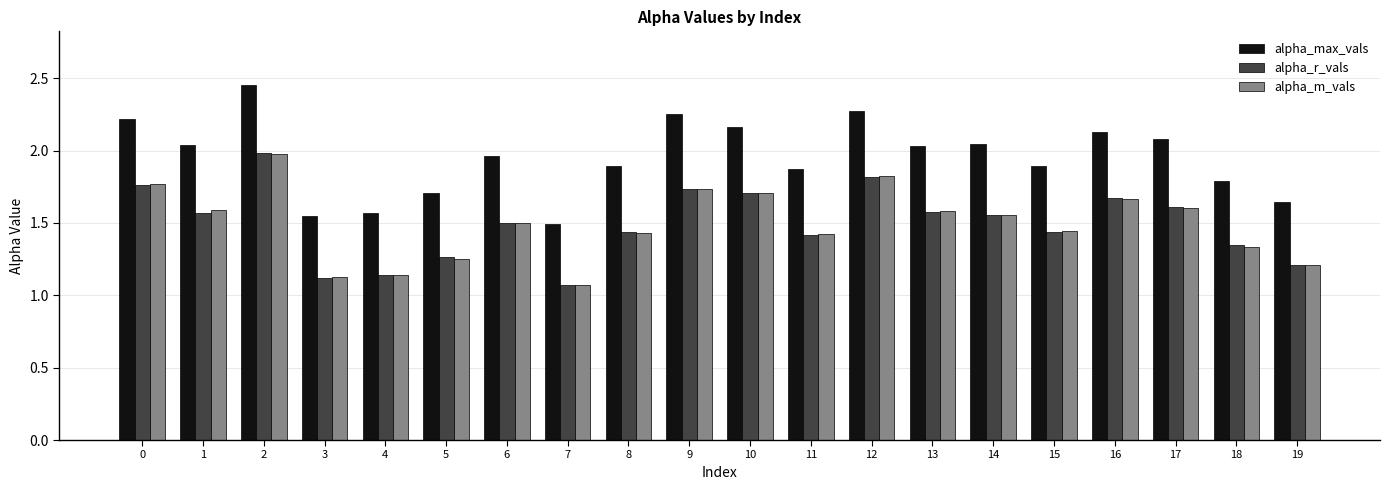

Between 1 and 7, which series saw the biggest shift?

alpha_max_vals